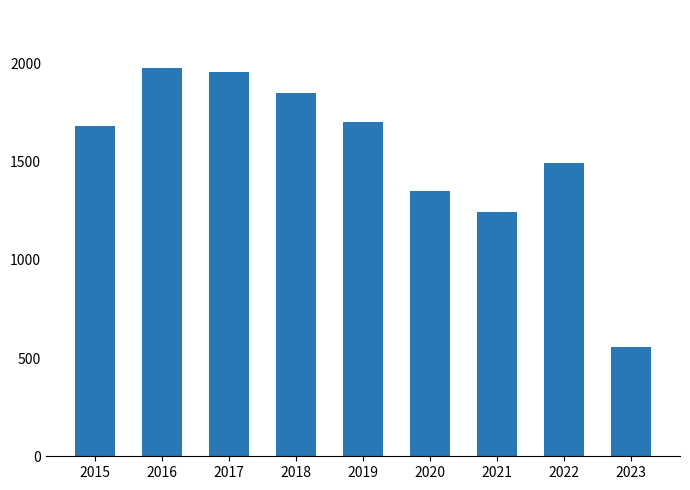

What is the sum of the values at 2018 and 2022?

3339